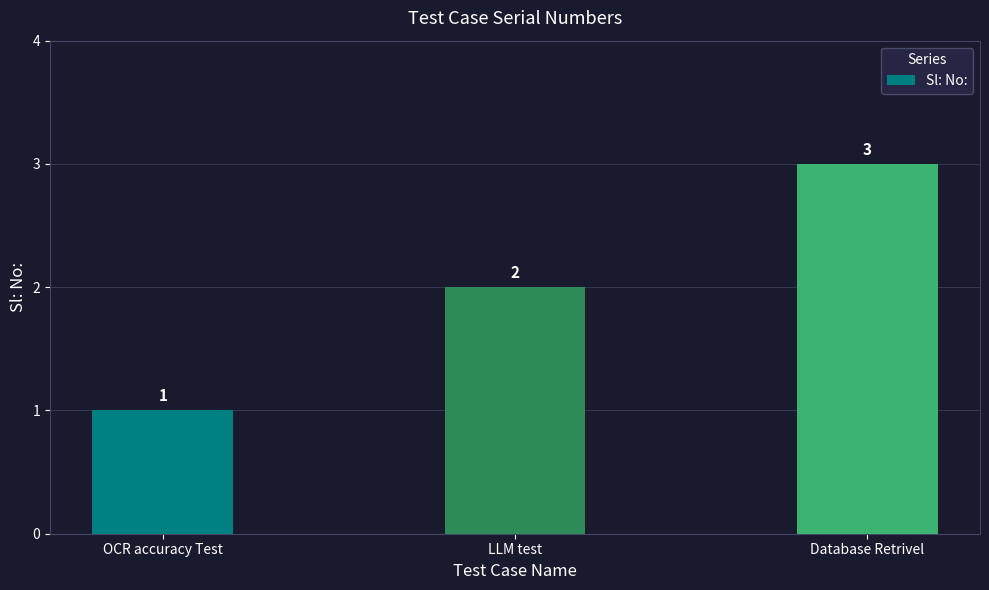

Which has a higher value, Database Retrivel or OCR accuracy Test?

Database Retrivel